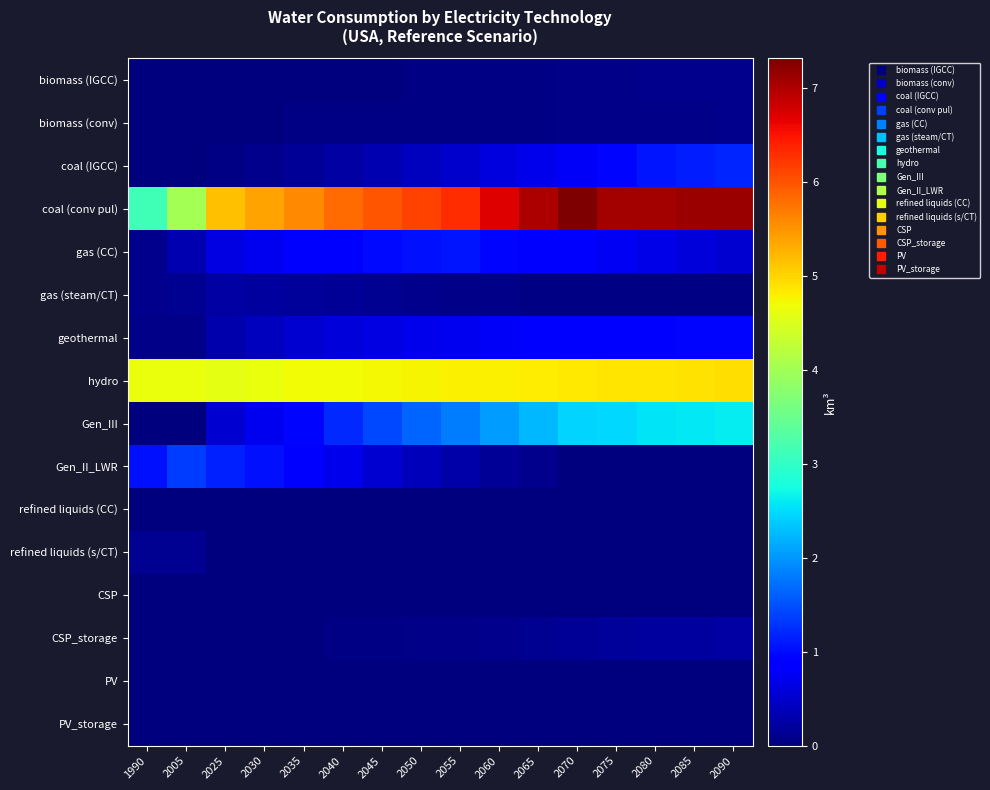

What is the spread (max minus min) of values at 2070?

7.3